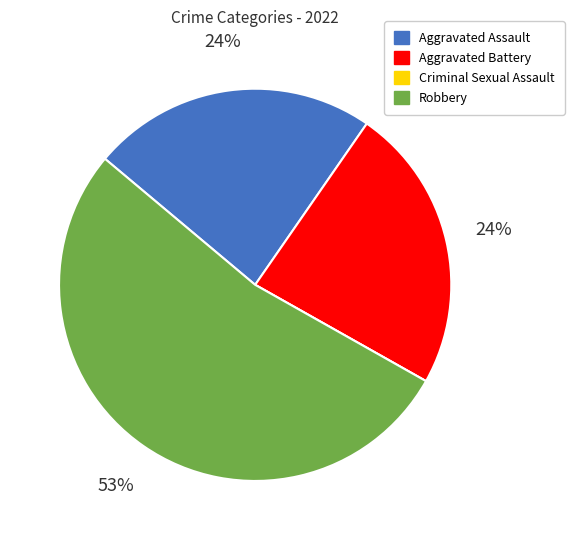

Is it true that Aggravated Battery is 24% of the pie?

True